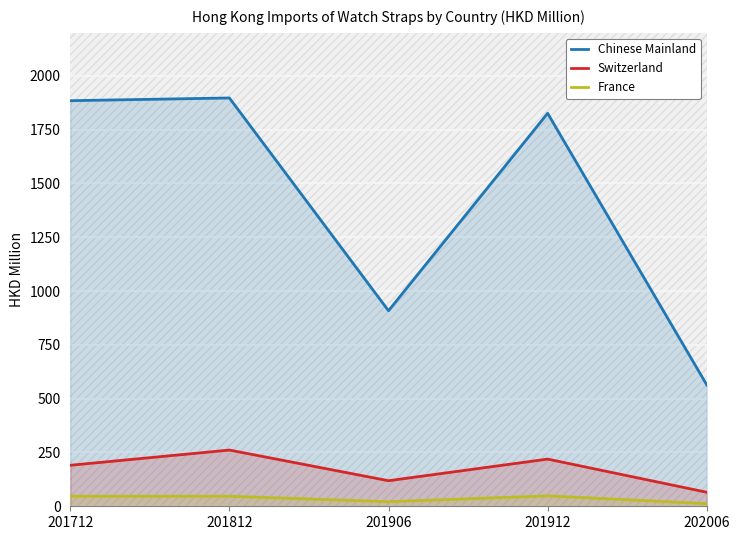

The value of Chinese Mainland at 201812 is 843.5. True or false?

False